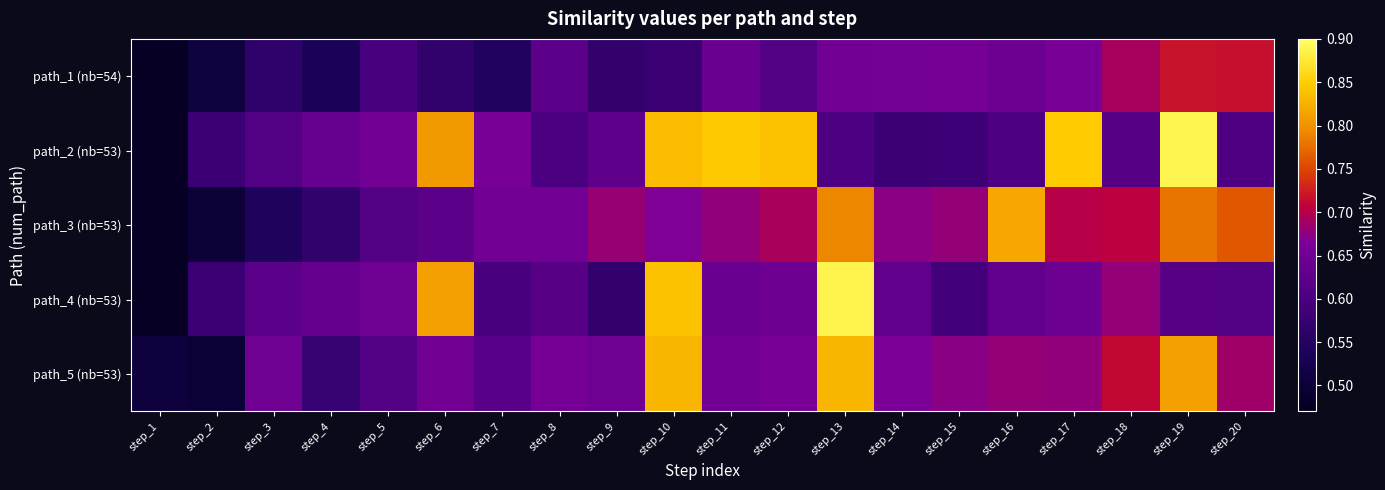

List the series in order of their peak value, highest first.

path_2 (nb=53), path_4 (nb=53), path_5 (nb=53), path_3 (nb=53), path_1 (nb=54)